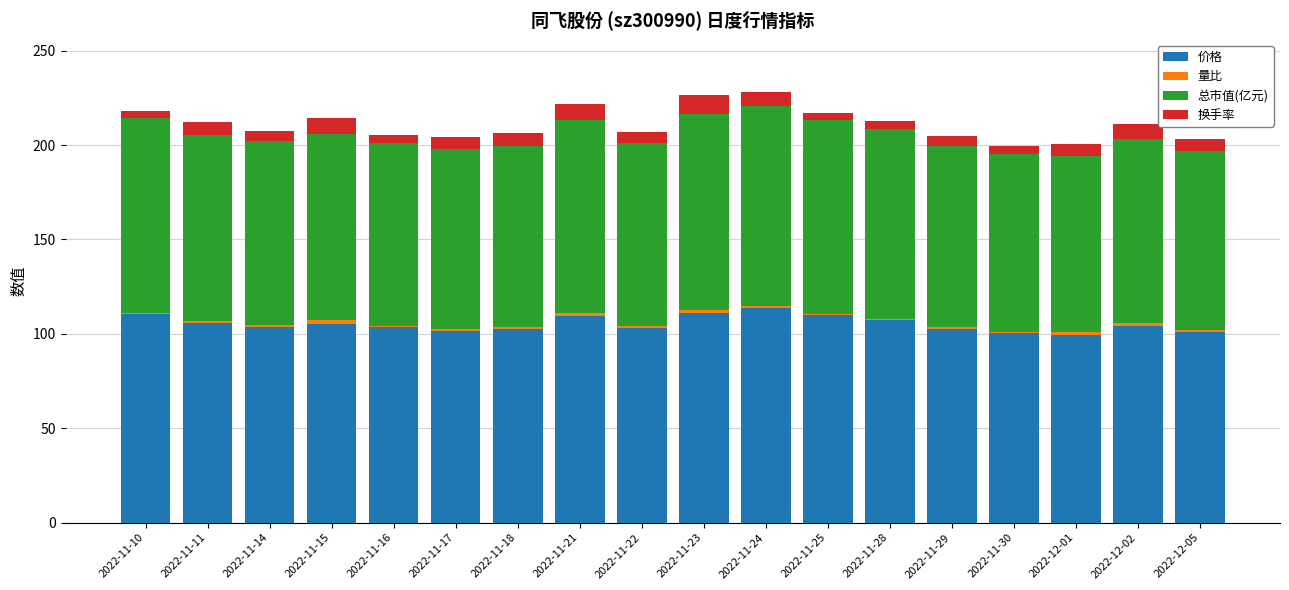

Is it true that 价格 equals 105.4 at 2022-11-15?

True